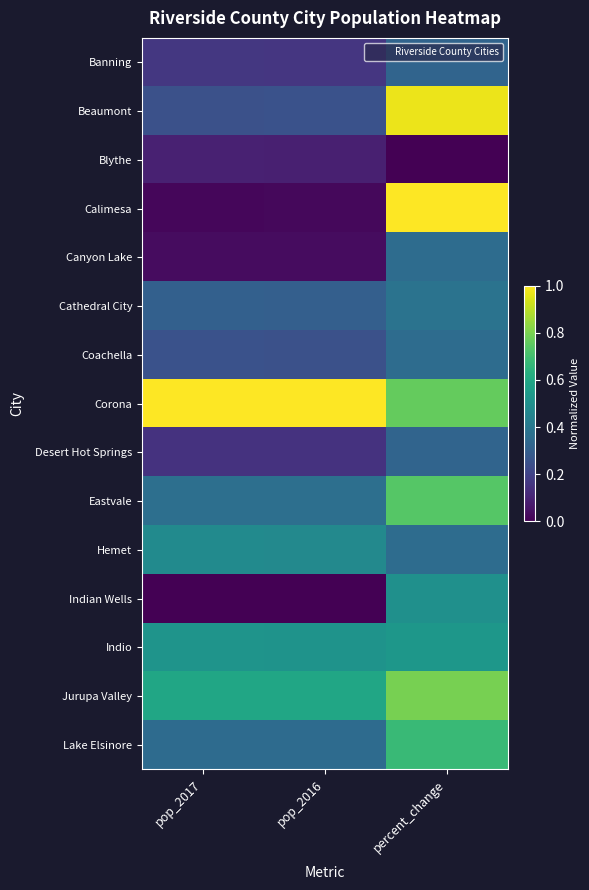

Which series has the largest total across all categories?

Corona